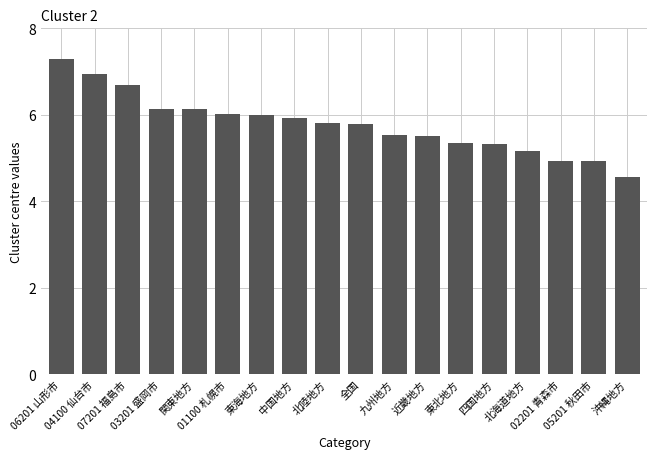

What is the change in value from 03201 盛岡市 to 四国地方?

-0.8